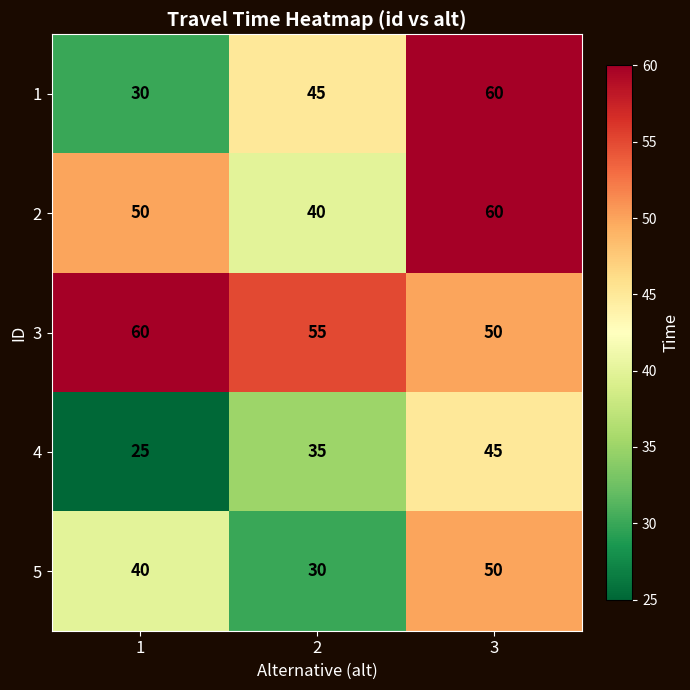

Rank the categories by 4 value from lowest to highest.

1, 2, 3